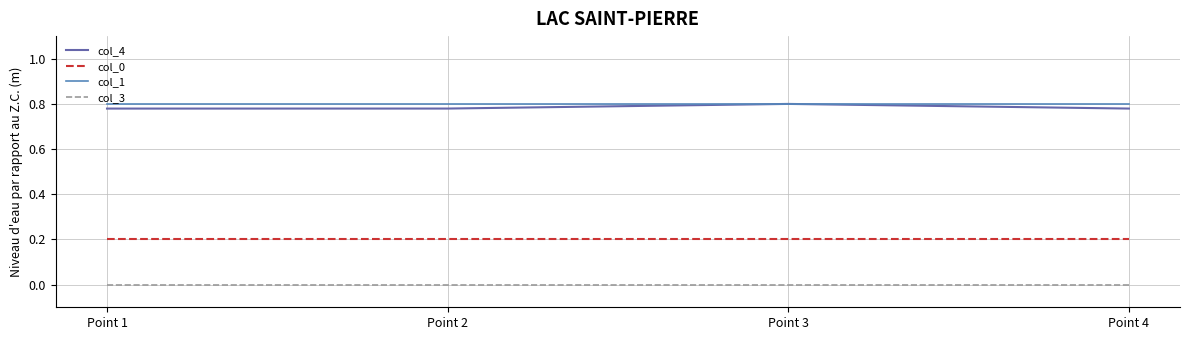

True or false: col_4 has a value of 0.2 at Point 2.

False